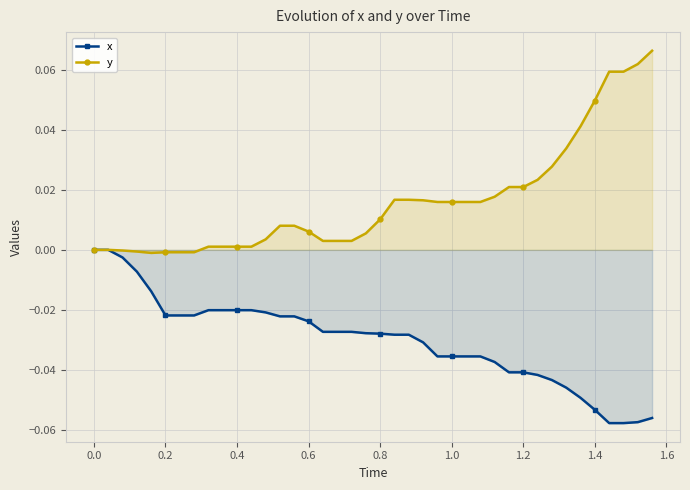

True or false: y and x intersect in this chart.

False